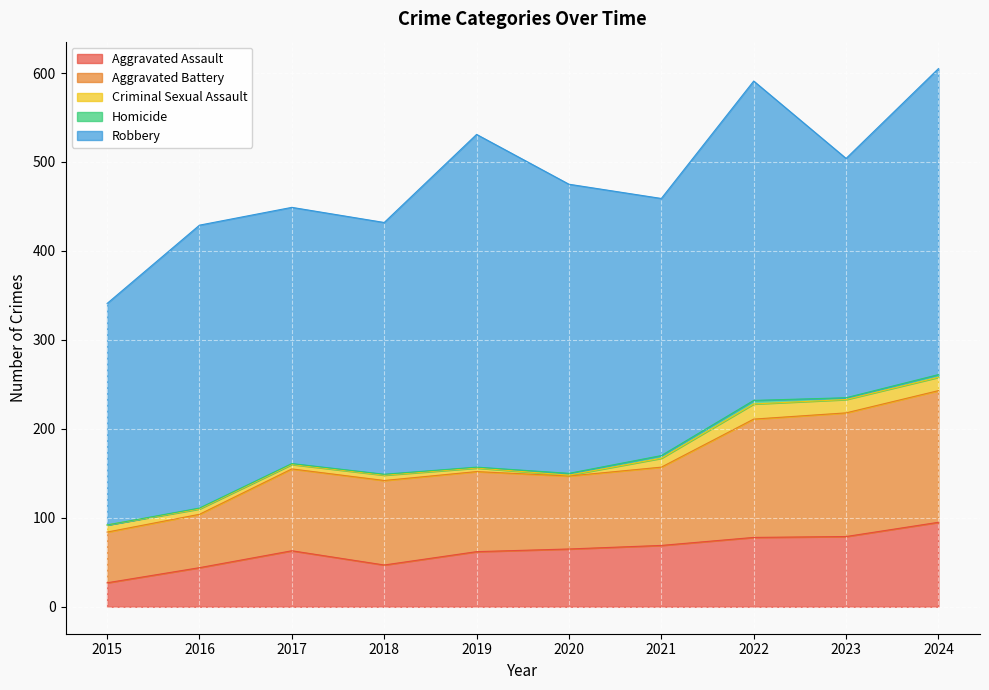

What is the maximum value shown in the chart?

374